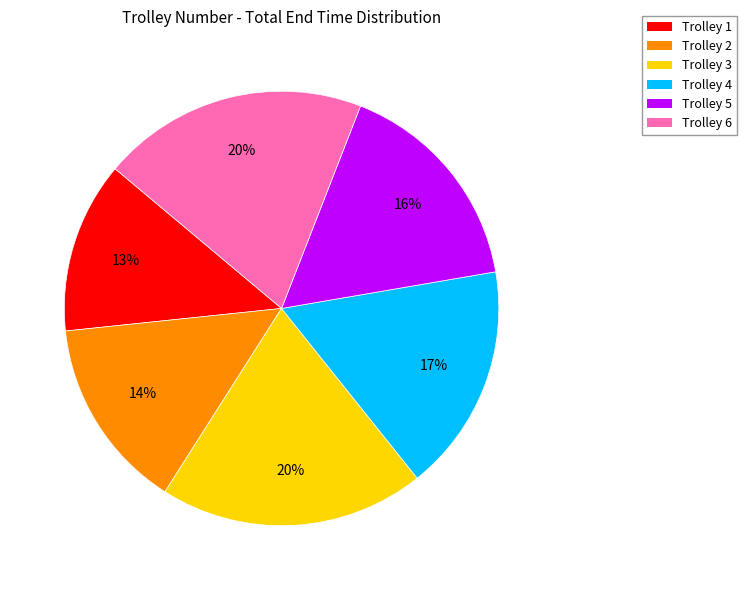

Count the number of slices in the pie.

6